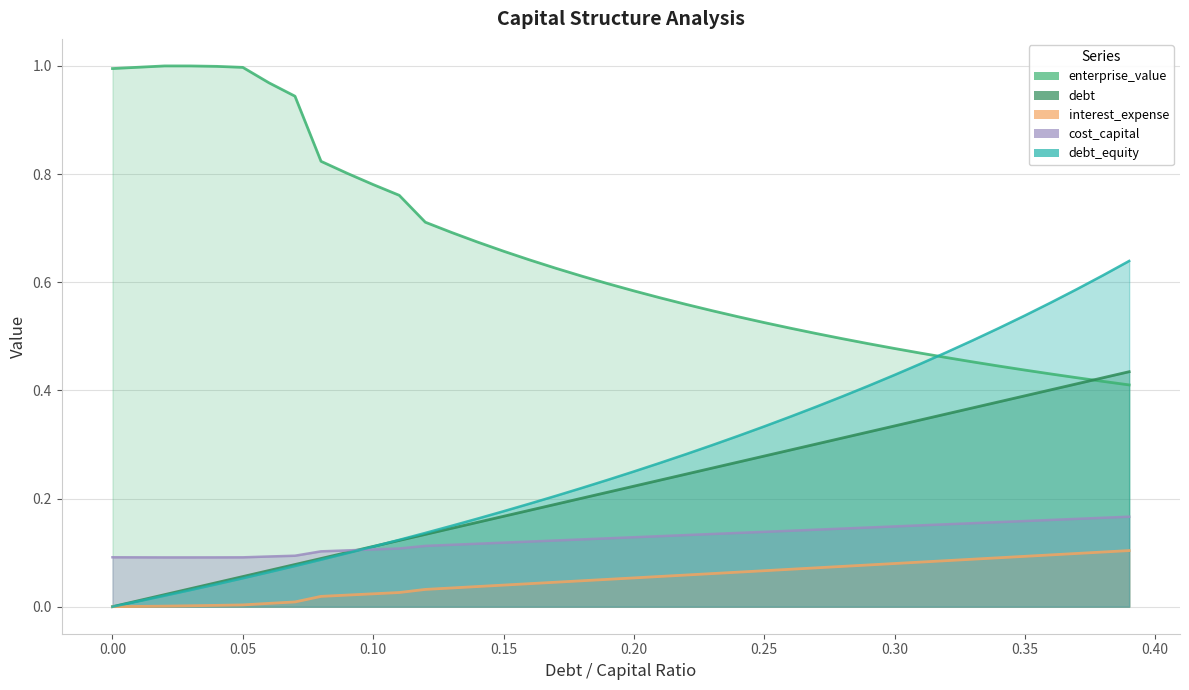

At how many categories does at least one series exceed 0?

40